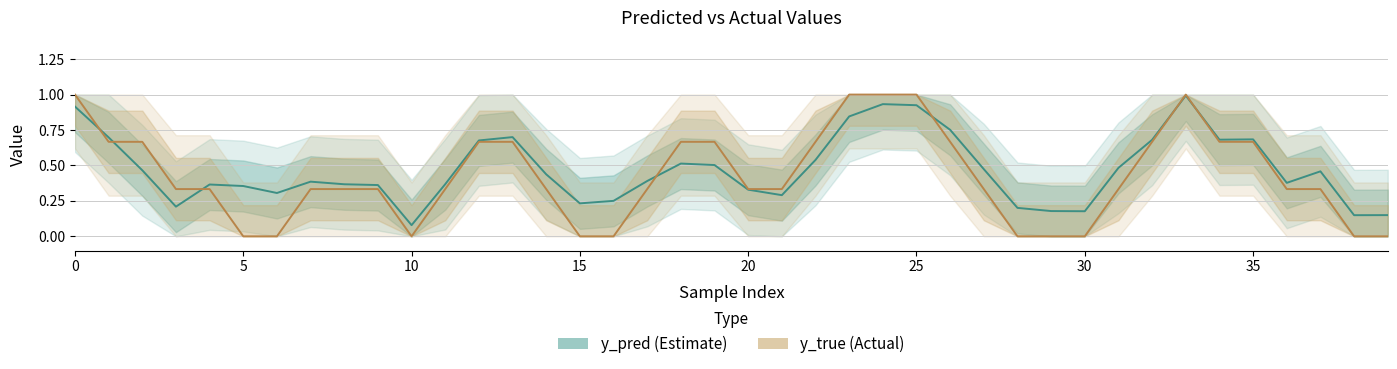

What are all the series names shown in the legend?

y_pred (Estimate), y_true (Actual)